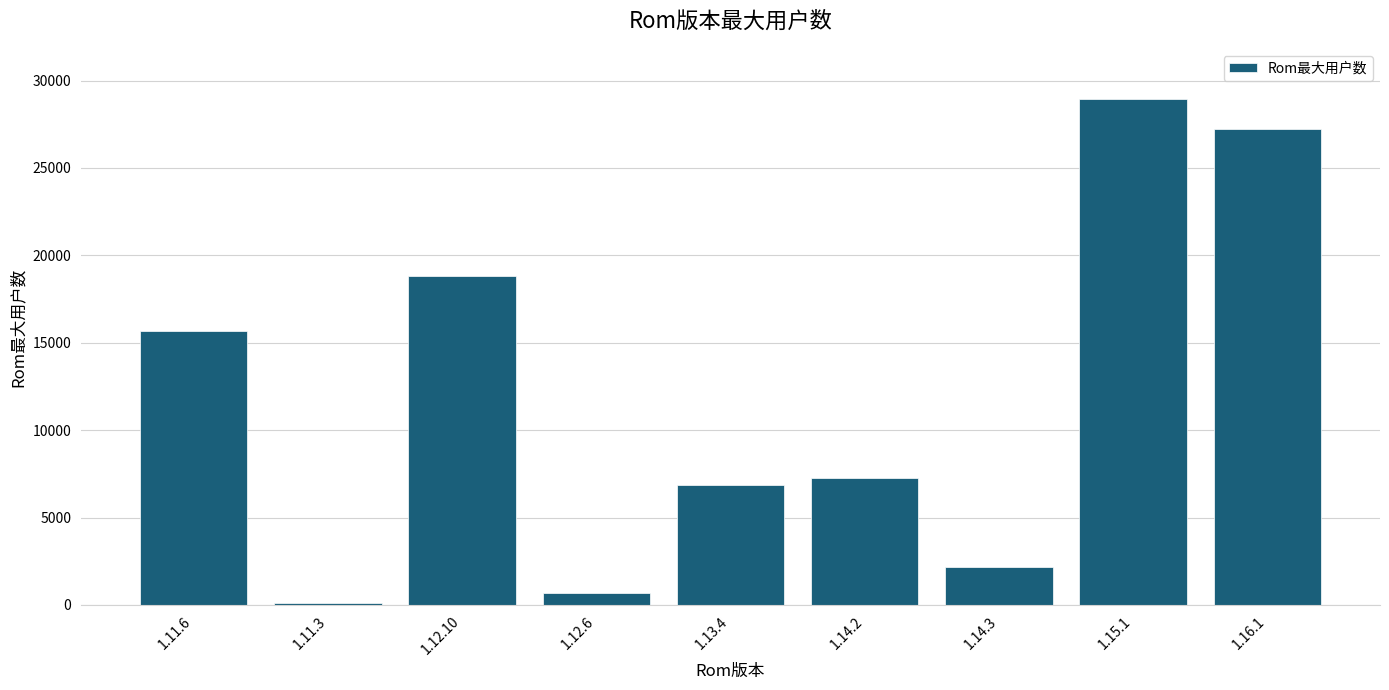

Reading right to left, extract all data points from this chart.

27223	28923	2149	7274	6838	693	18838	84	15672